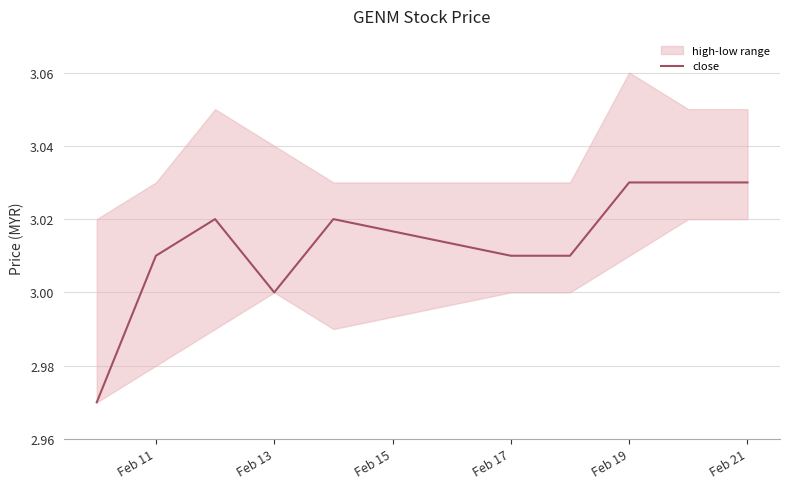

Does the chart have visible grid lines?

Yes